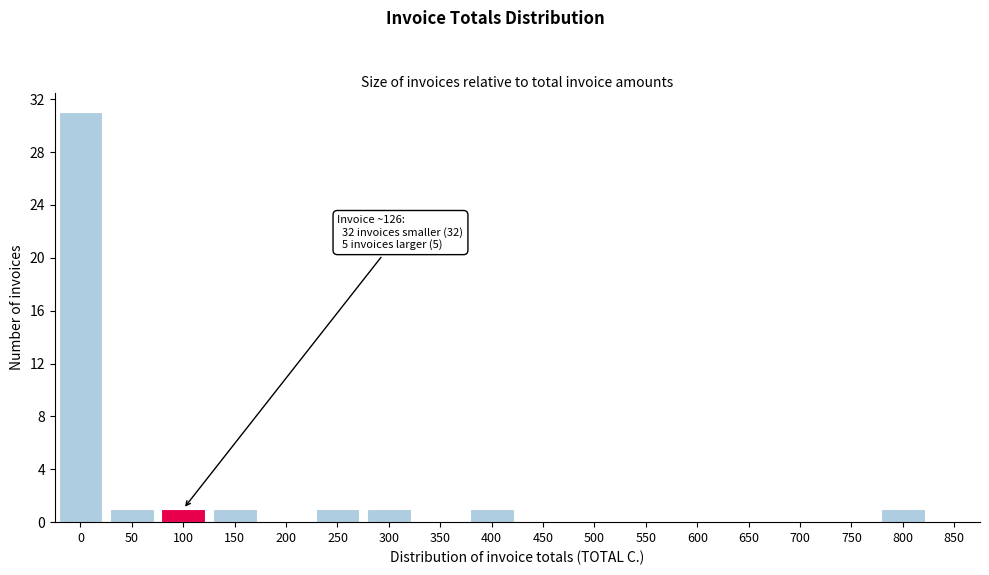

Reading left to right, extract all data points from this chart.

0=31	50=1	100=1	150=1	200=0	250=1	300=1	350=0	400=1	450=0	500=0	550=0	600=0	650=0	700=0	750=0	800=1	850=0